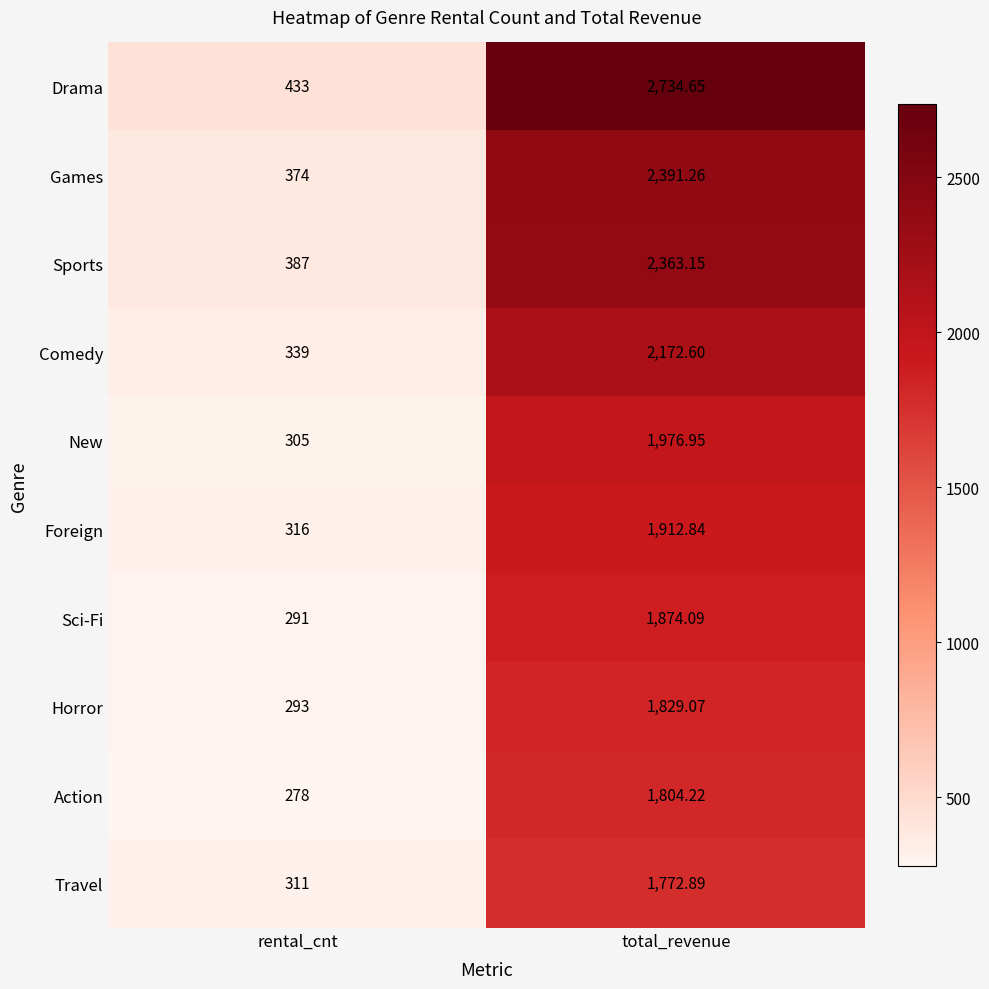

Rank the series by their maximum value, from highest to lowest.

Drama, Games, Sports, Comedy, New, Foreign, Sci-Fi, Horror, Action, Travel